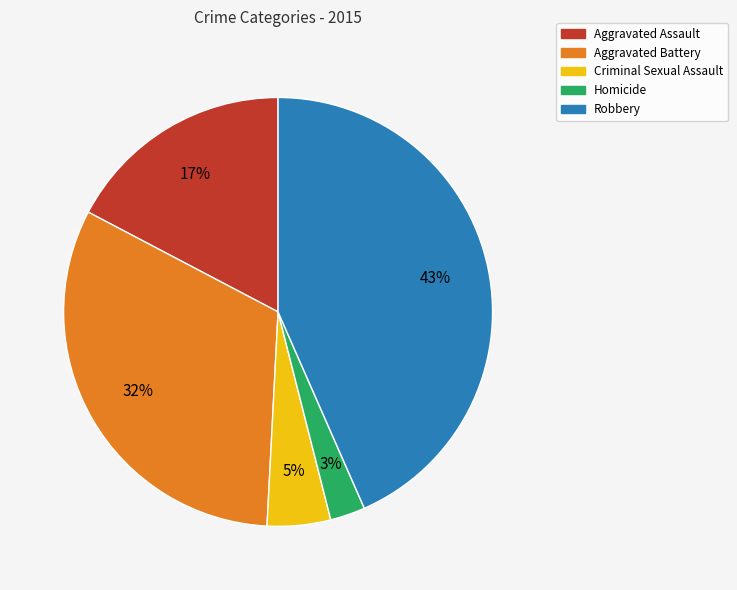

Is Robbery the majority of the pie?

No